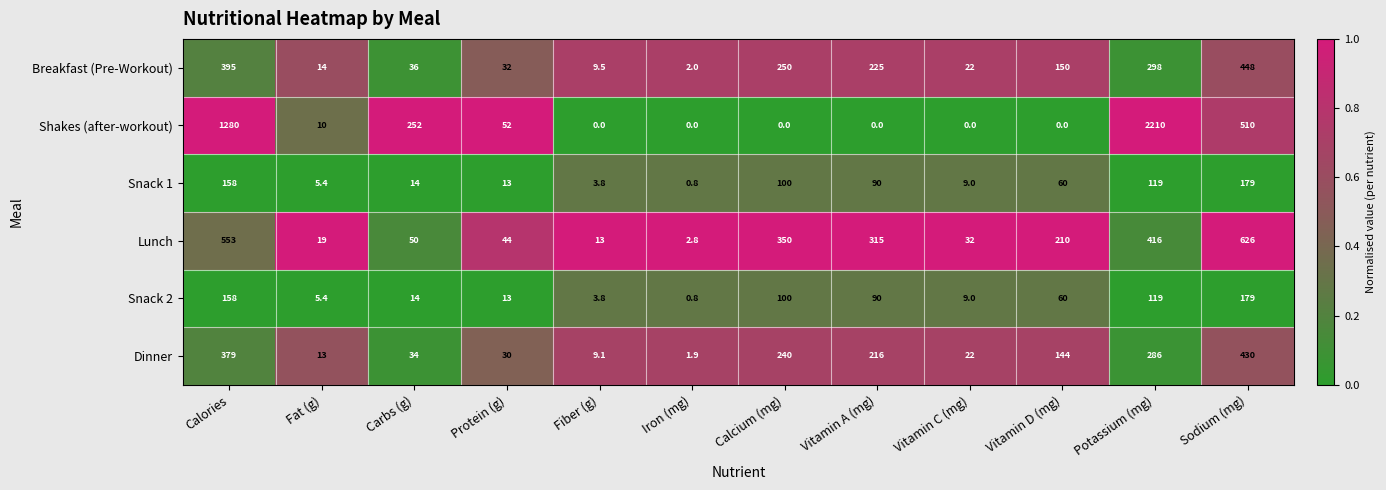

What is the highest value of the Snack 2 series?

179.0